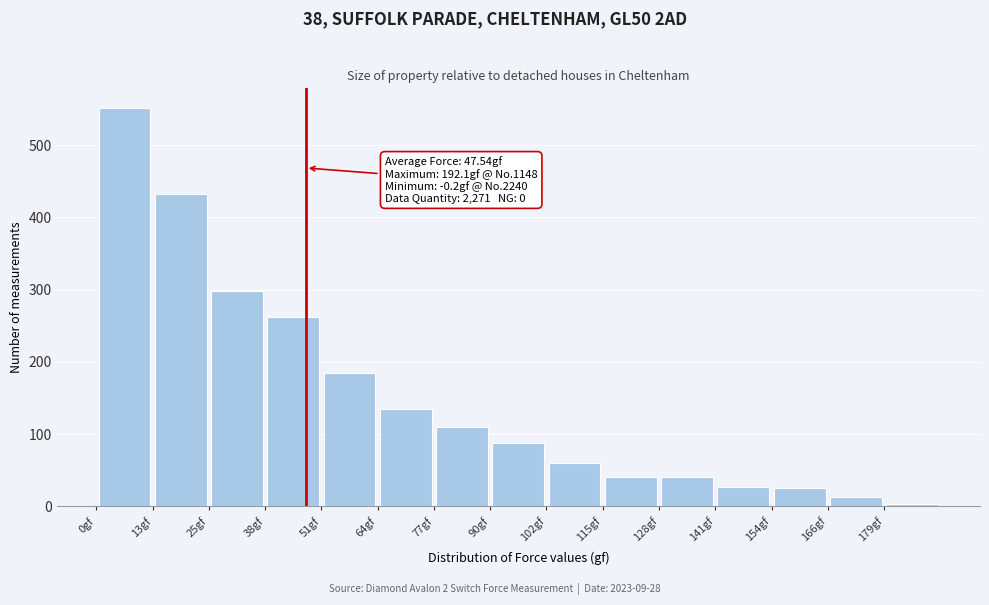

Which range on the x-axis has the tallest bar?

0 to 12